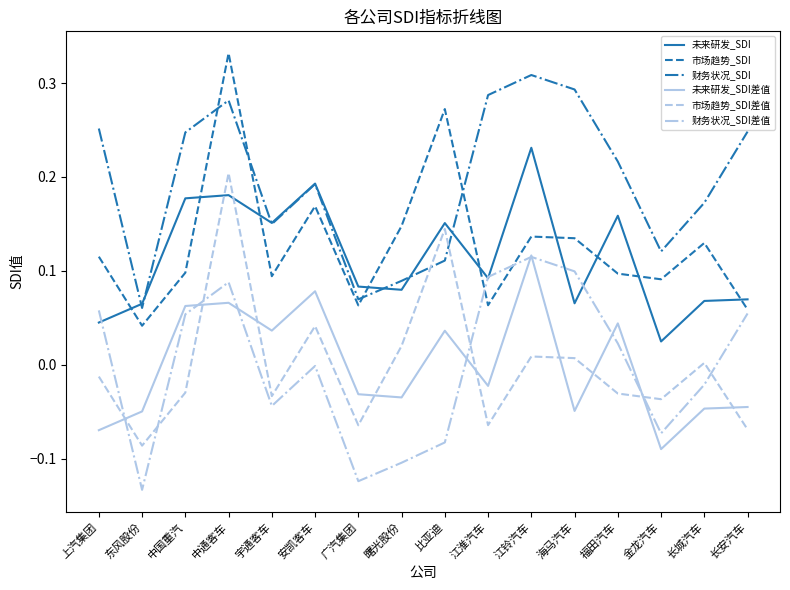

The value of 未来研发_SDI差值 at 曙光股份 is -0.0. True or false?

True